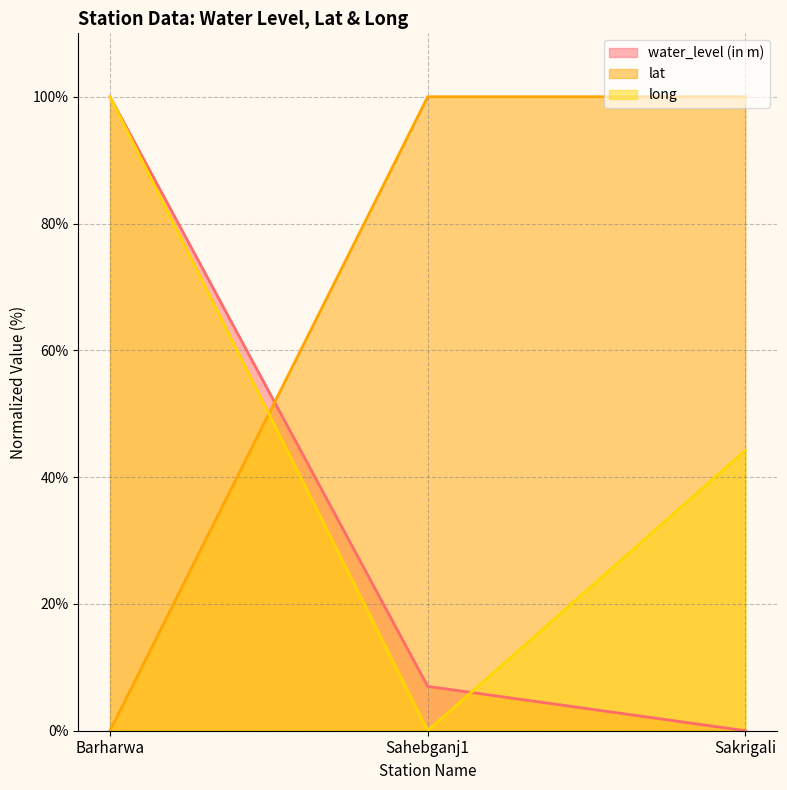

Is it true that water_level (in m) equals 100.0 at Barharwa?

True